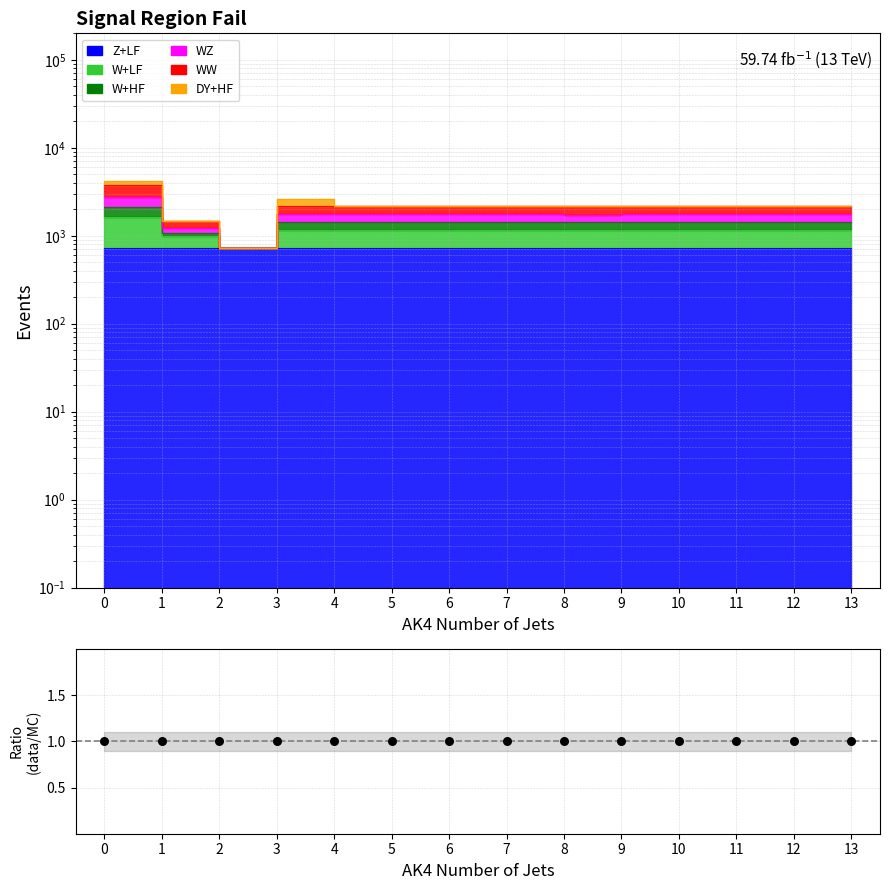

Is the value of col_12 at 11 greater than the value of col_10 at 10?

Yes